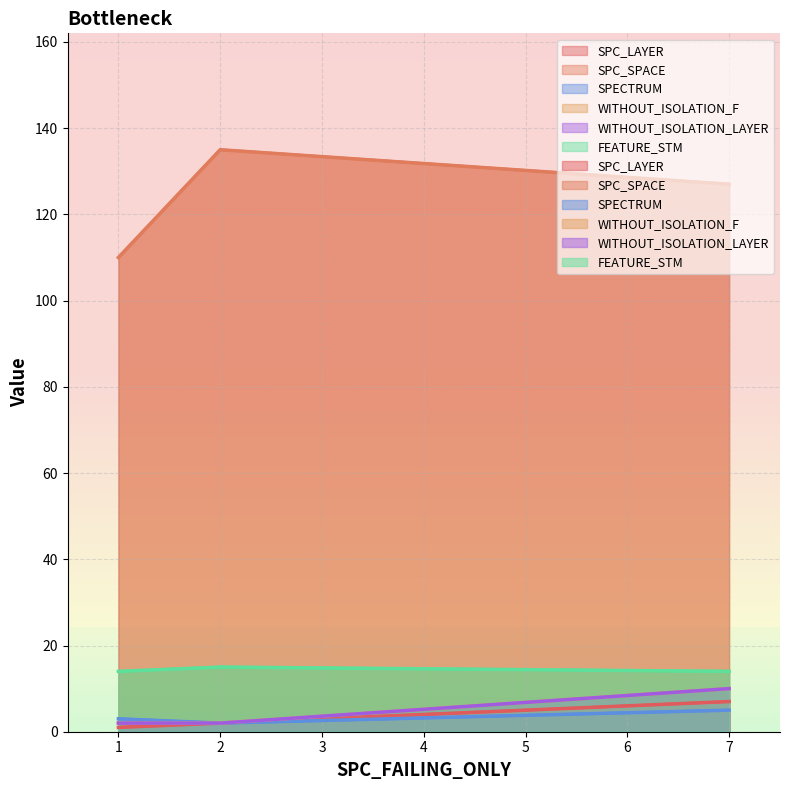

What is the highest value of the SPECTRUM series?

5